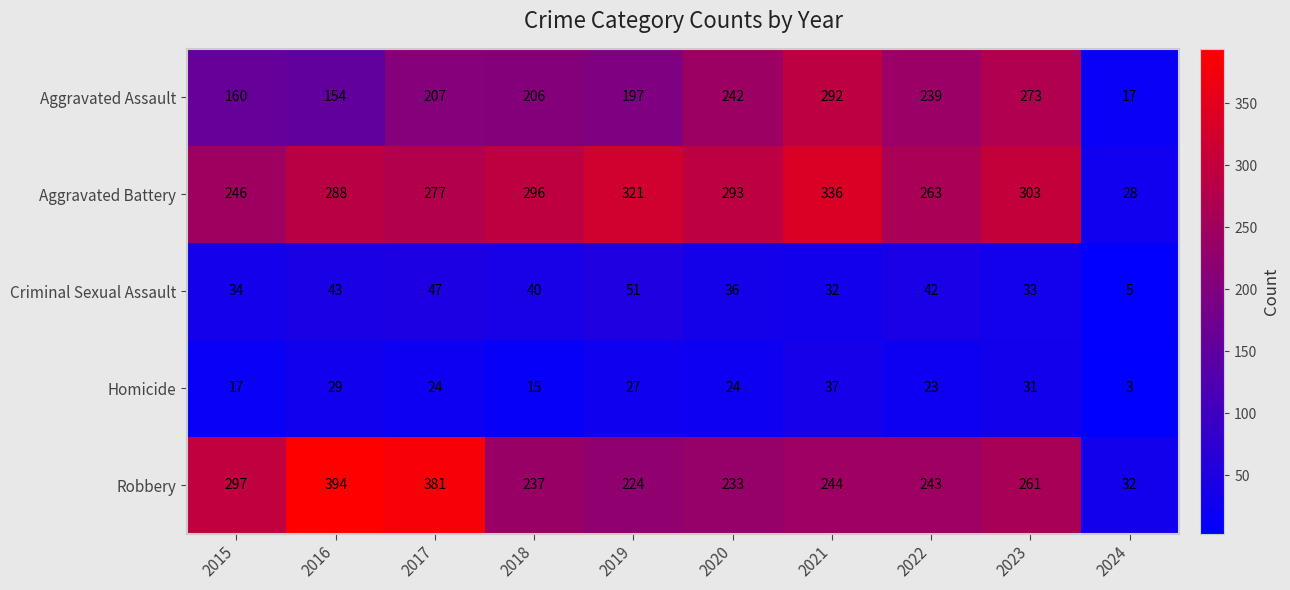

What is the sum of all Robbery values?

2546